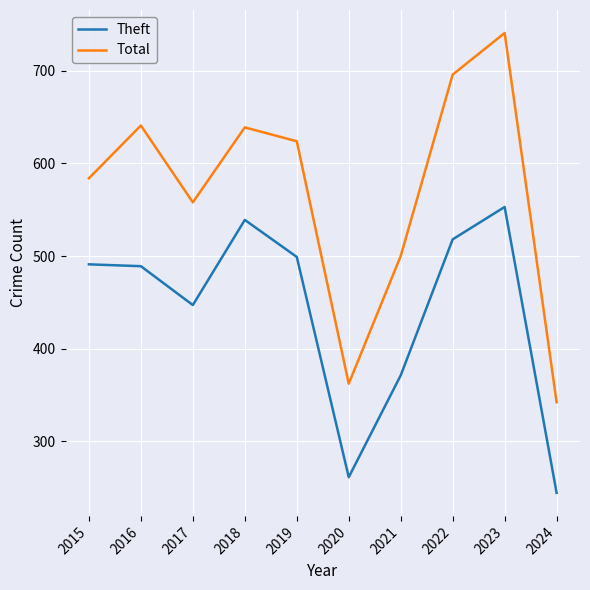

What is the minimum value for Total?

342